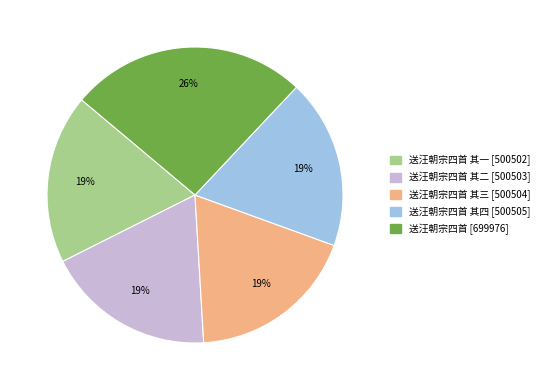

Is there a majority slice in this chart?

No